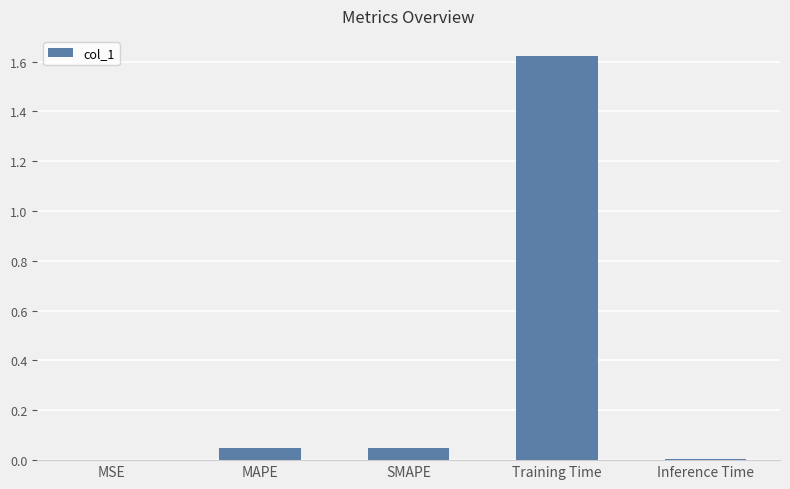

Which category has the highest value across all series?

Training Time